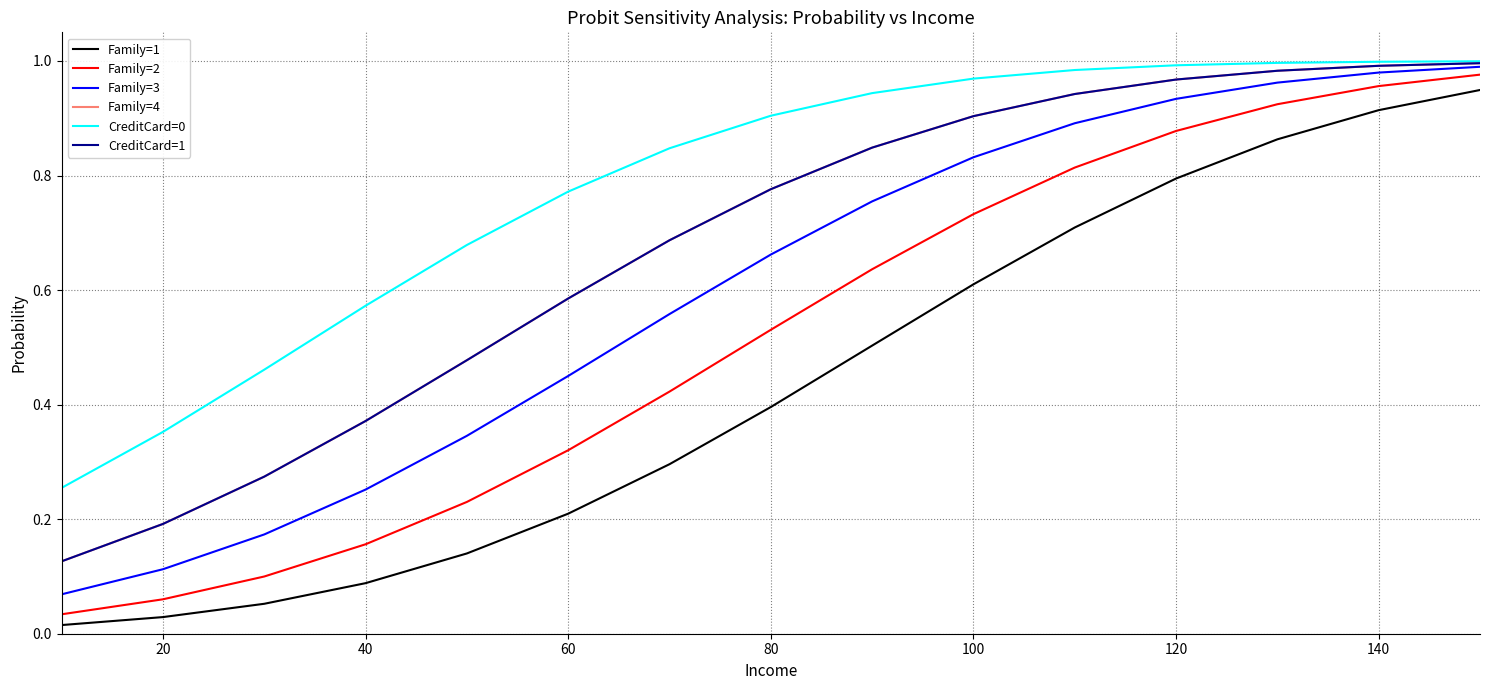

What is the sum of all Family=2 values?

7.8